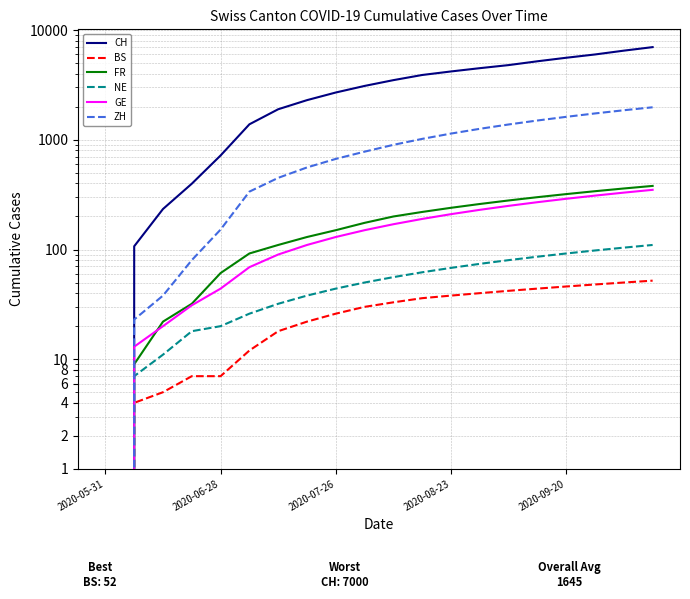

True or false: ZH and FR intersect in this chart.

False